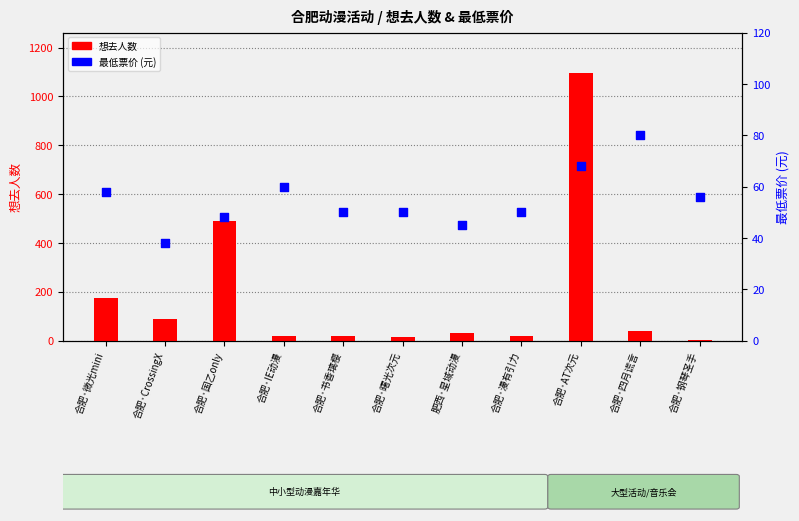

What are all the series names shown in the legend?

想去人数, 最低票价 (元)